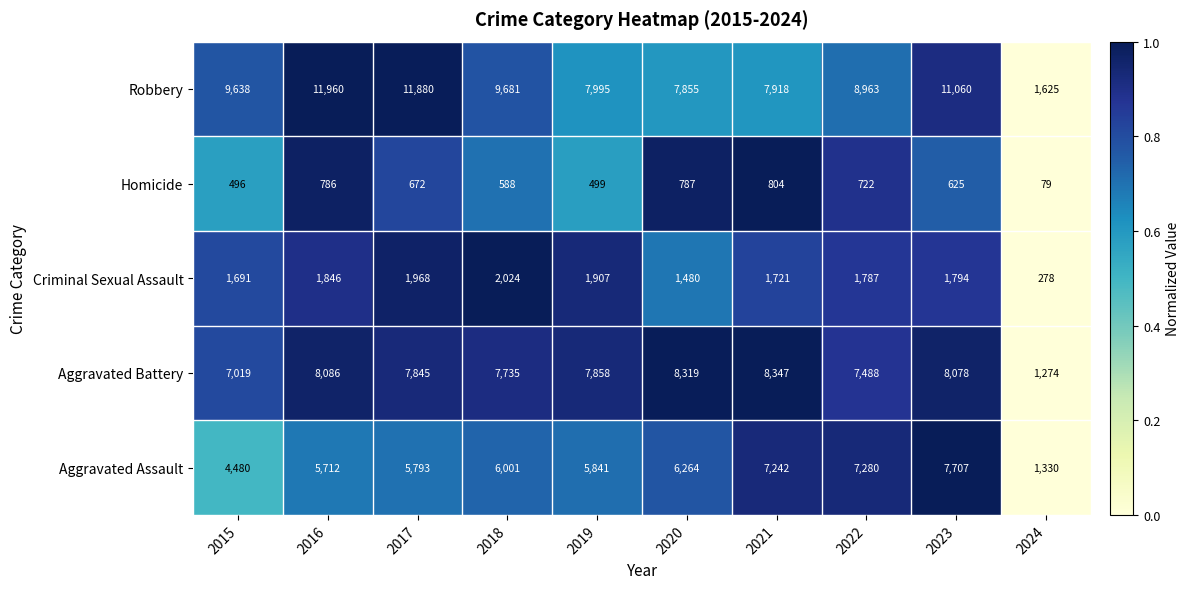

Between 2015 and 2017, which series saw the biggest shift?

Robbery